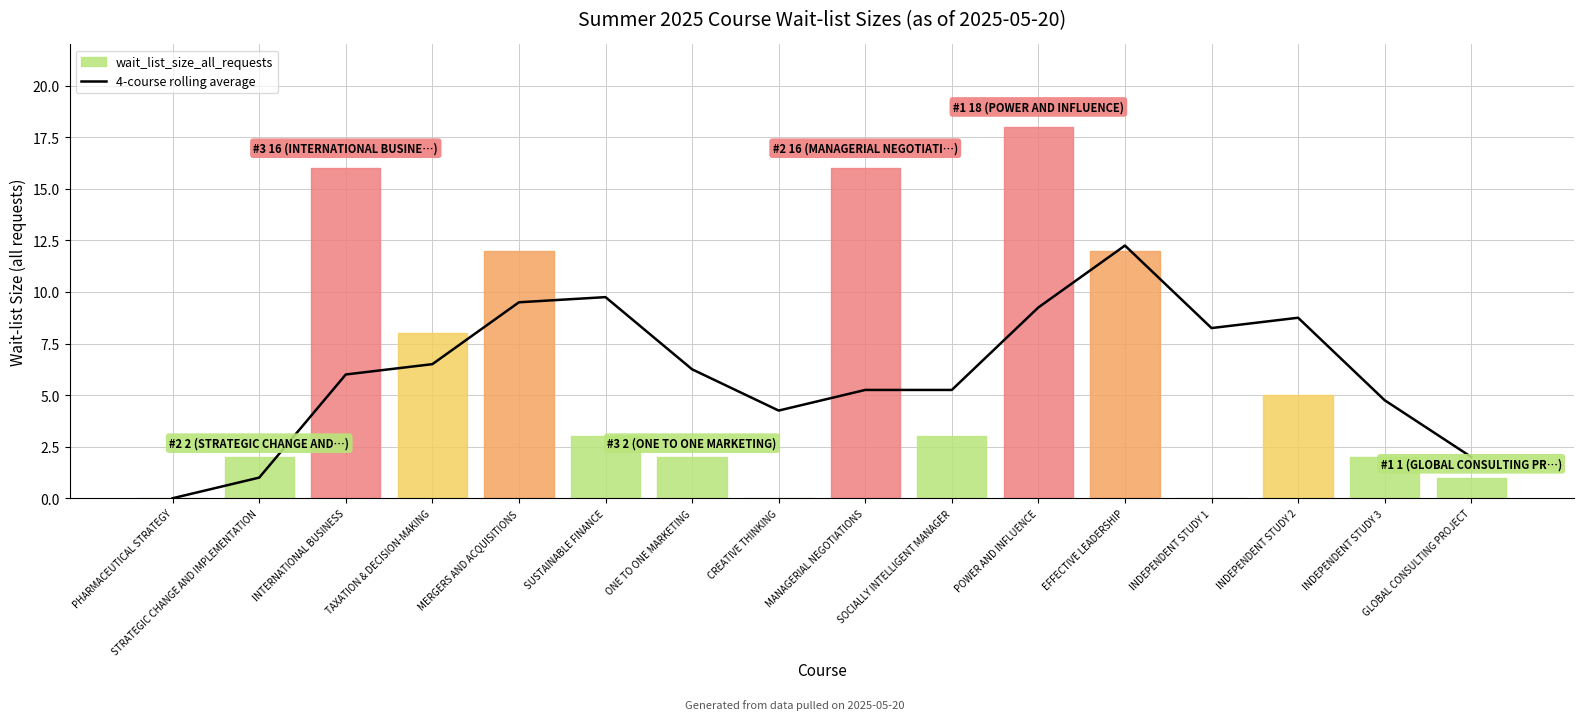

The value of 4-course rolling average at INDEPENDENT STUDY 1 is 3.6. True or false?

False